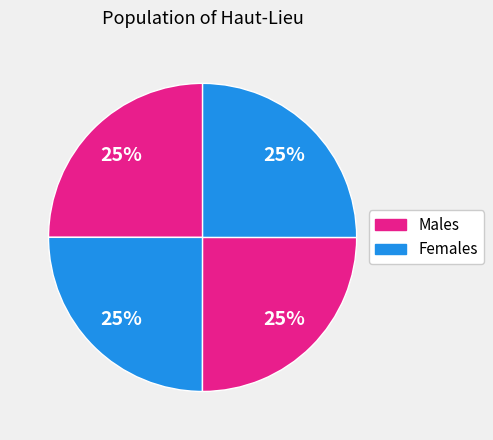

Count the number of slices in the pie.

4